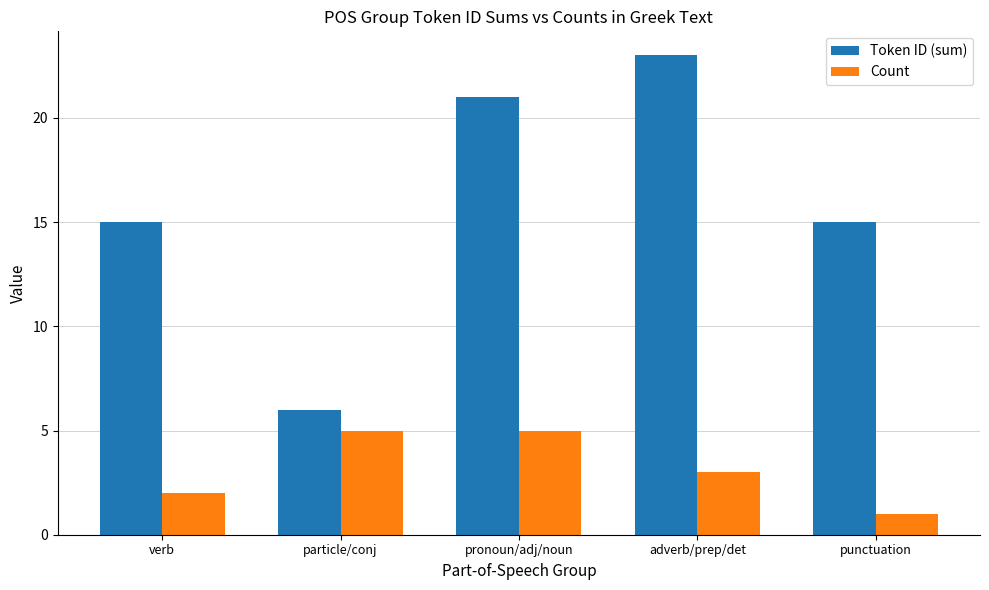

What is the minimum value shown in the chart?

1